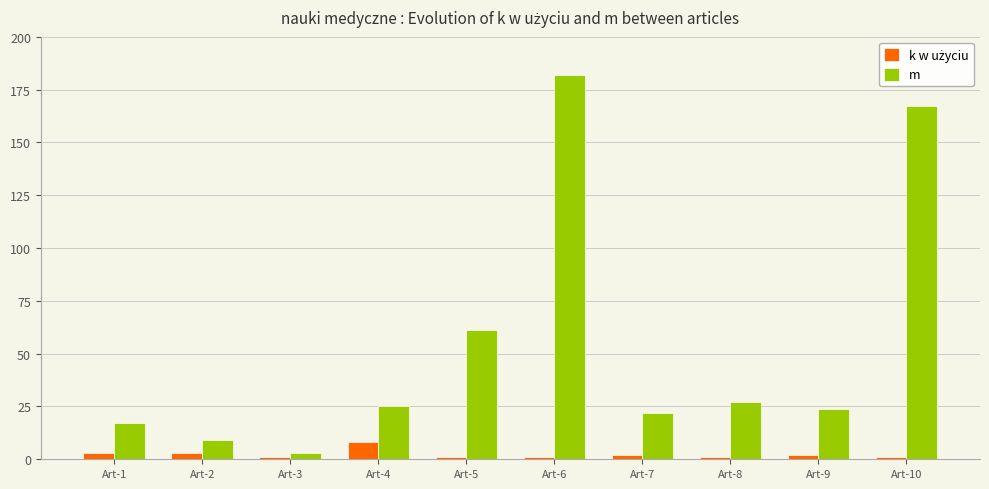

At which category does the chart reach its peak across all series?

Art-6